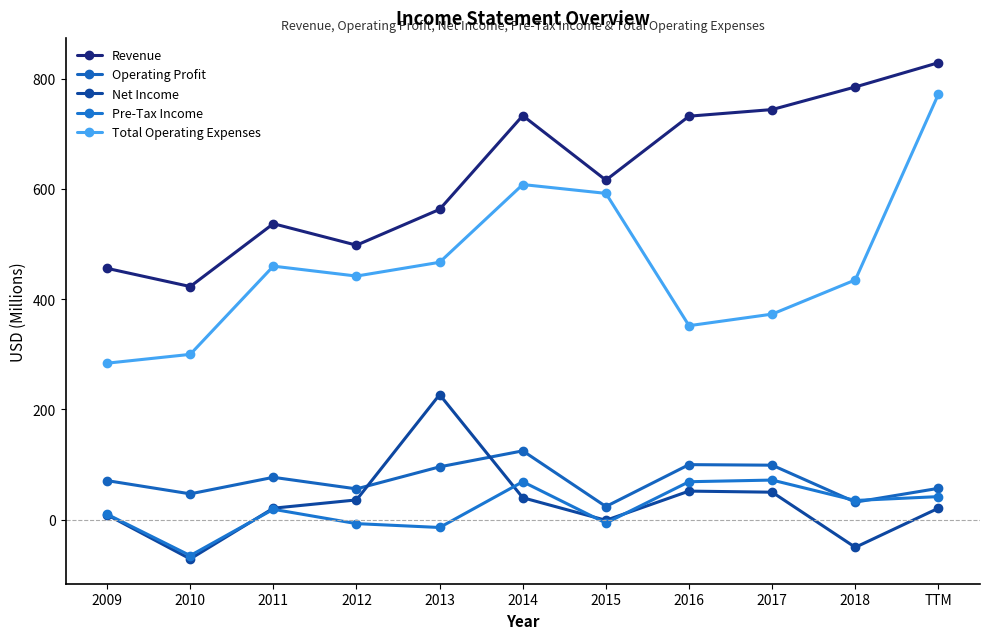

What is the value of the Pre-Tax Income point at the 9th from the left?

72